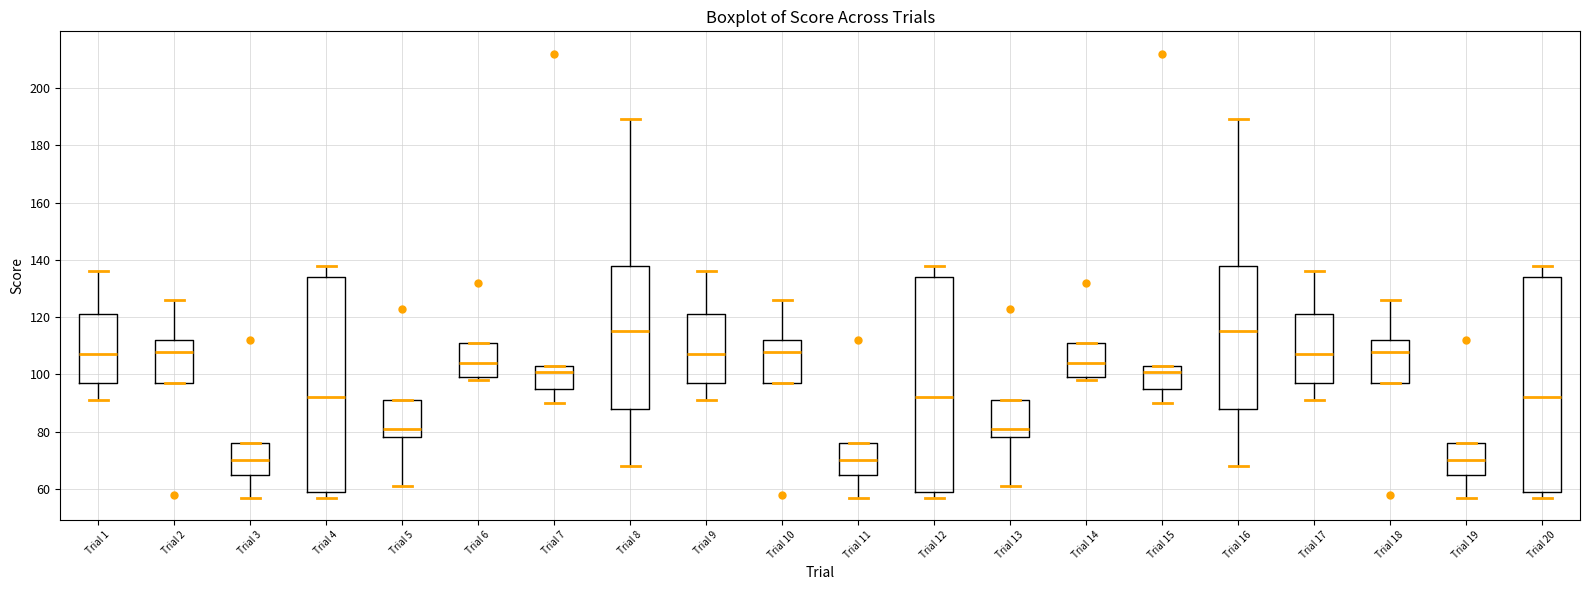

Reading left to right, read every box against the y-axis: the position of its median line, the range the box covers, and the ends of its whiskers. The values are not printed on the chart, so give them approximately, as read against the axis.

Trial 1: median 108, box 98 to 122, whiskers 92 to 136
Trial 2: median 108, box 98 to 112, whiskers 98 to 126
Trial 3: median 70, box 66 to 76, whiskers 58 to 76
Trial 4: median 92, box 60 to 134, whiskers 58 to 138
Trial 5: median 82, box 78 to 92, whiskers 62 to 92
Trial 6: median 104, box 100 to 112, whiskers 98 to 112
Trial 7: median 102, box 96 to 104, whiskers 90 to 104
Trial 8: median 116, box 88 to 138, whiskers 68 to 190
Trial 9: median 108, box 98 to 122, whiskers 92 to 136
Trial 10: median 108, box 98 to 112, whiskers 98 to 126
Trial 11: median 70, box 66 to 76, whiskers 58 to 76
Trial 12: median 92, box 60 to 134, whiskers 58 to 138
Trial 13: median 82, box 78 to 92, whiskers 62 to 92
Trial 14: median 104, box 100 to 112, whiskers 98 to 112
Trial 15: median 102, box 96 to 104, whiskers 90 to 104
Trial 16: median 116, box 88 to 138, whiskers 68 to 190
Trial 17: median 108, box 98 to 122, whiskers 92 to 136
Trial 18: median 108, box 98 to 112, whiskers 98 to 126
Trial 19: median 70, box 66 to 76, whiskers 58 to 76
Trial 20: median 92, box 60 to 134, whiskers 58 to 138